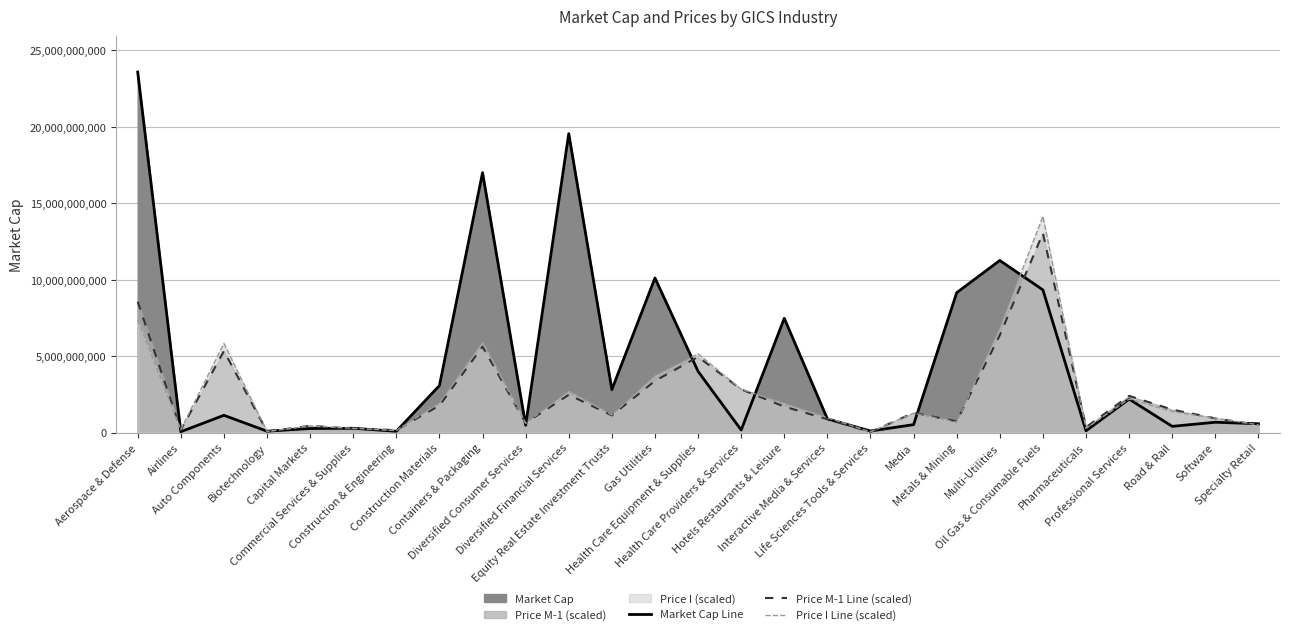

How many distinct data groups are displayed?

3